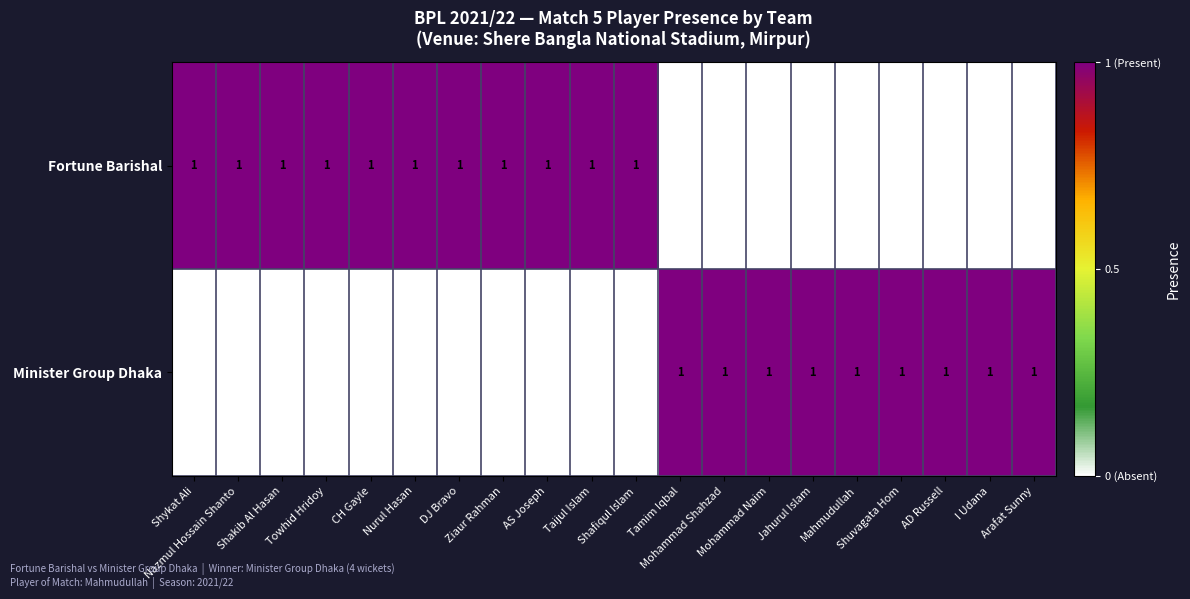

How many Fortune Barishal values are between 0 and 1?

20